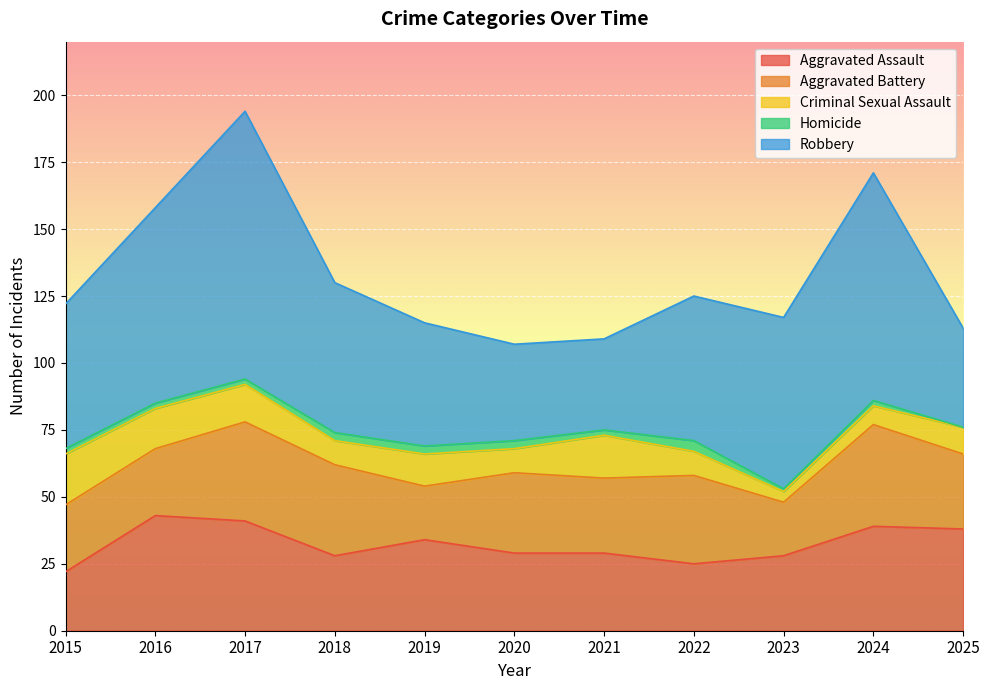

Count the number of categories in the chart.

11